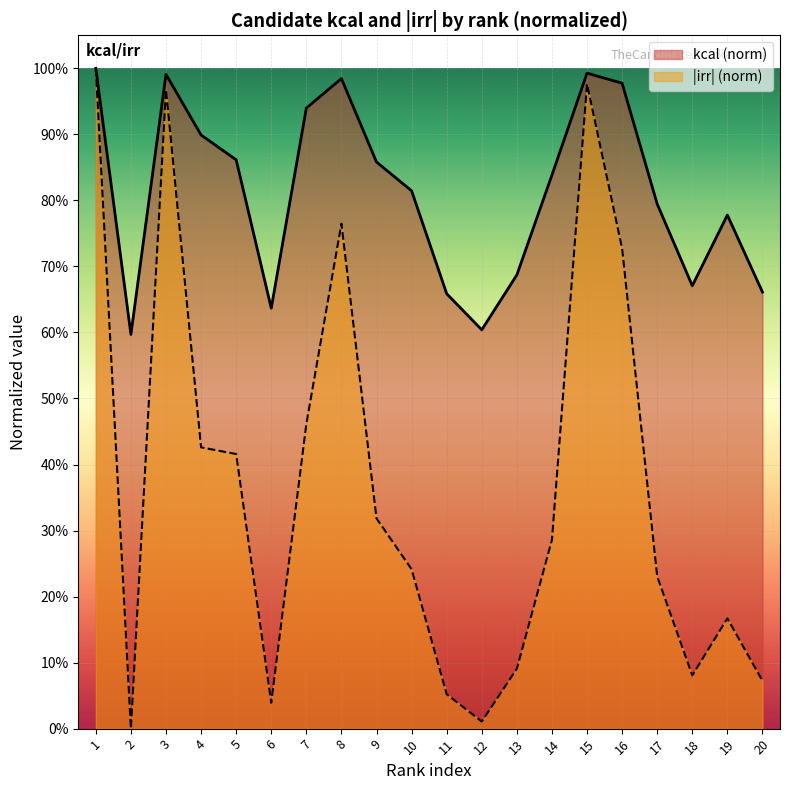

Rank the series at 2 from highest to lowest value.

kcal (norm), |irr| (norm)